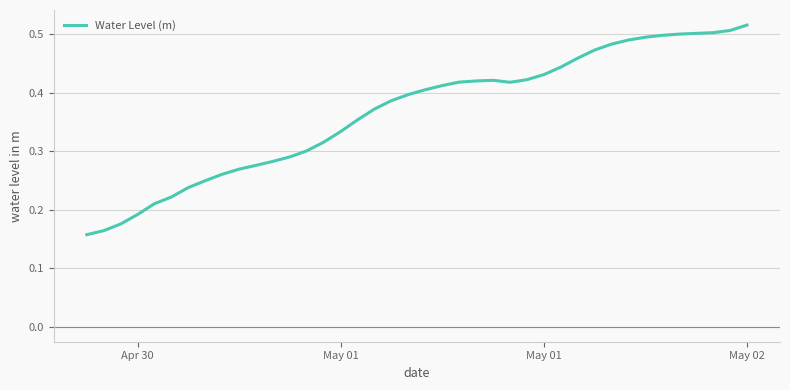

Which category has the lowest value across all series?

Apr 30